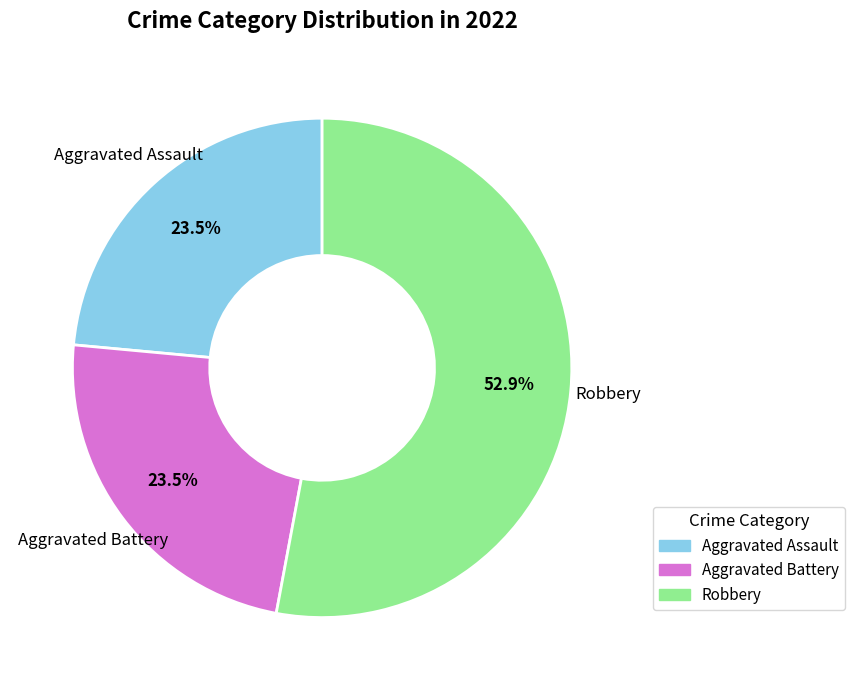

Is there a majority slice in this chart?

Yes